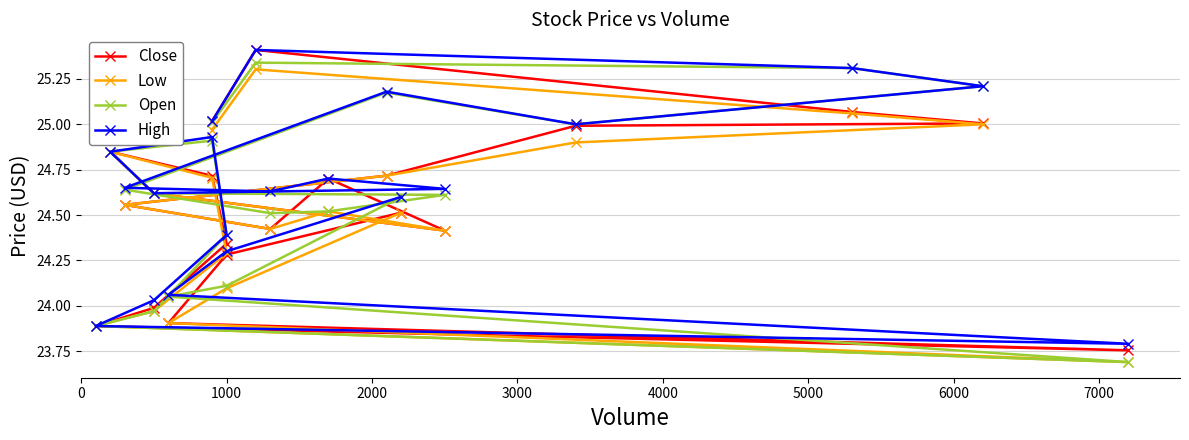

Rank the series by their average value, from highest to lowest.

High, Open, Close, Low